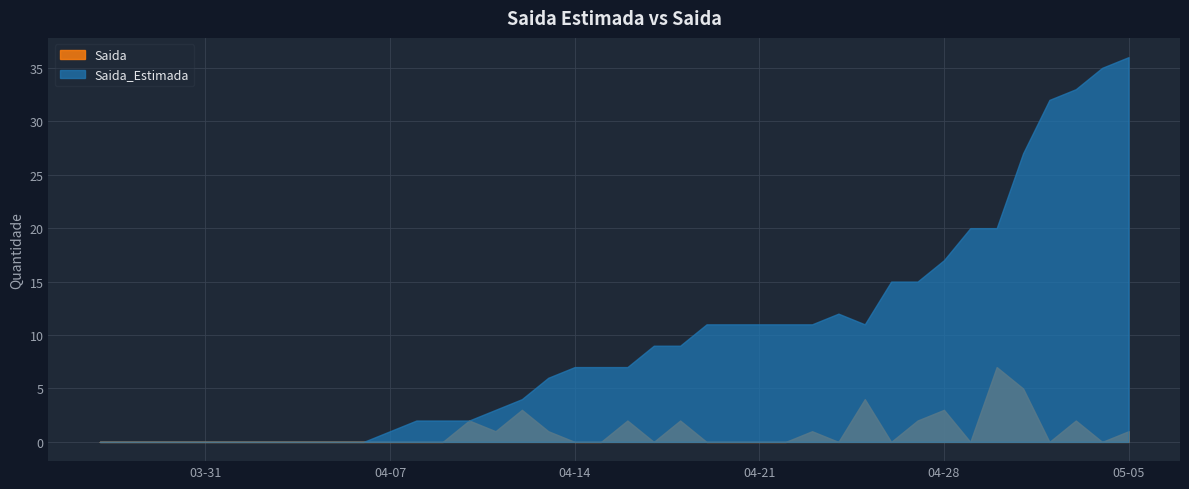

What position from the right is 2020-04-25?

11